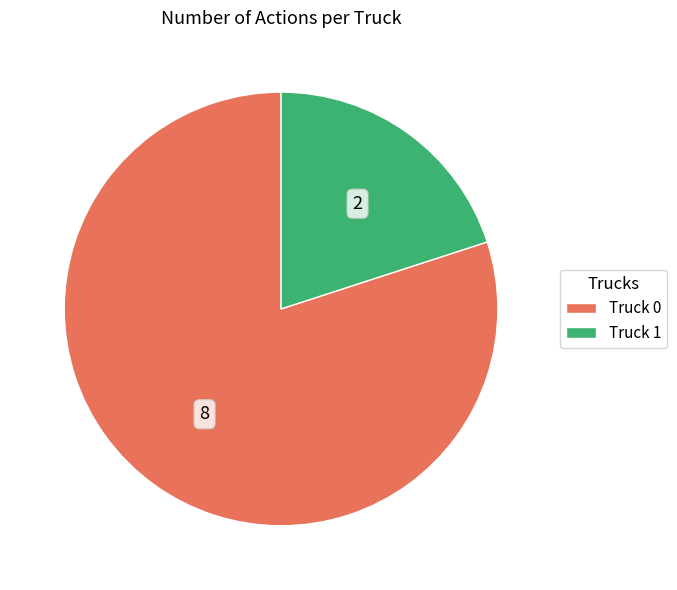

The Truck 1 slice represents 28% of the pie. True or false?

False